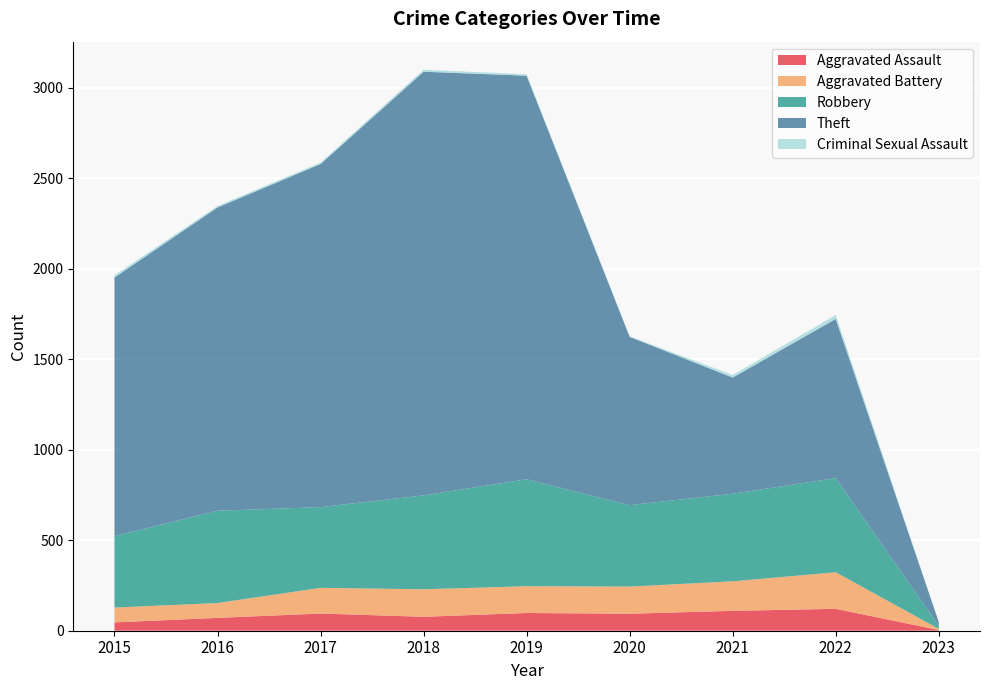

Reading left to right, transcribe all the data shown in this chart.

Aggravated Assault: 46	71	95	77	98	94	110	121	4
Aggravated Battery: 82	82	142	152	148	150	163	202	6
Robbery: 395	510	446	519	591	450	484	520	17
Theft: 1429	1676	1896	2341	2230	930	642	880	21
Criminal Sexual Assault: 12	8	8	11	8	3	14	22	1